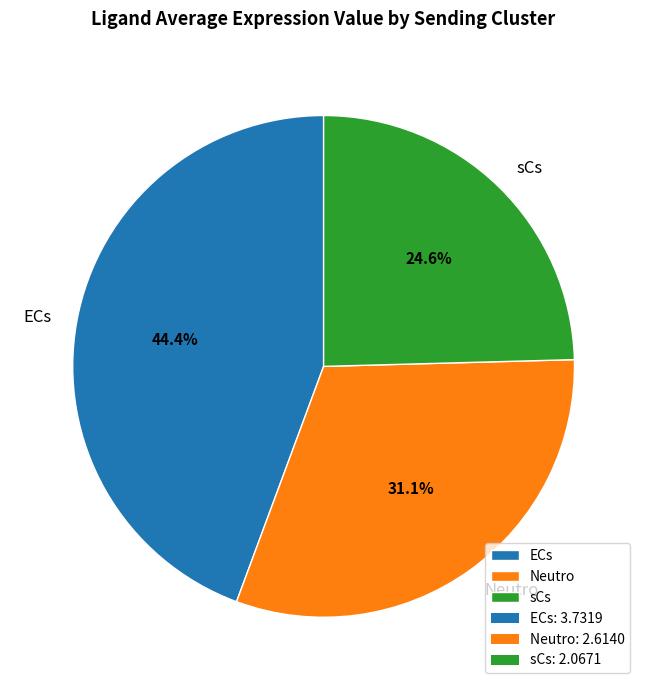

To the nearest percent, what is the average slice percentage?

33%